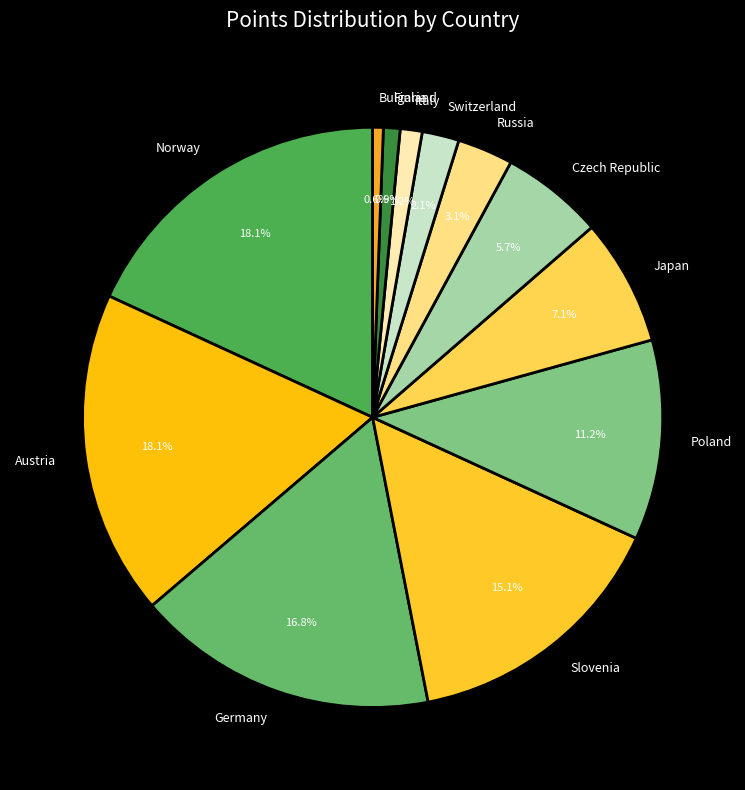

Between Austria and Switzerland, which is larger?

Austria